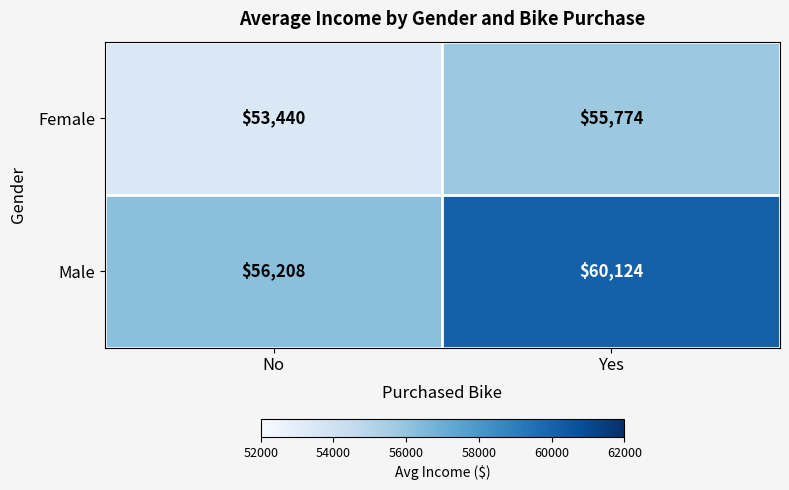

How many categories are shown in the chart?

2